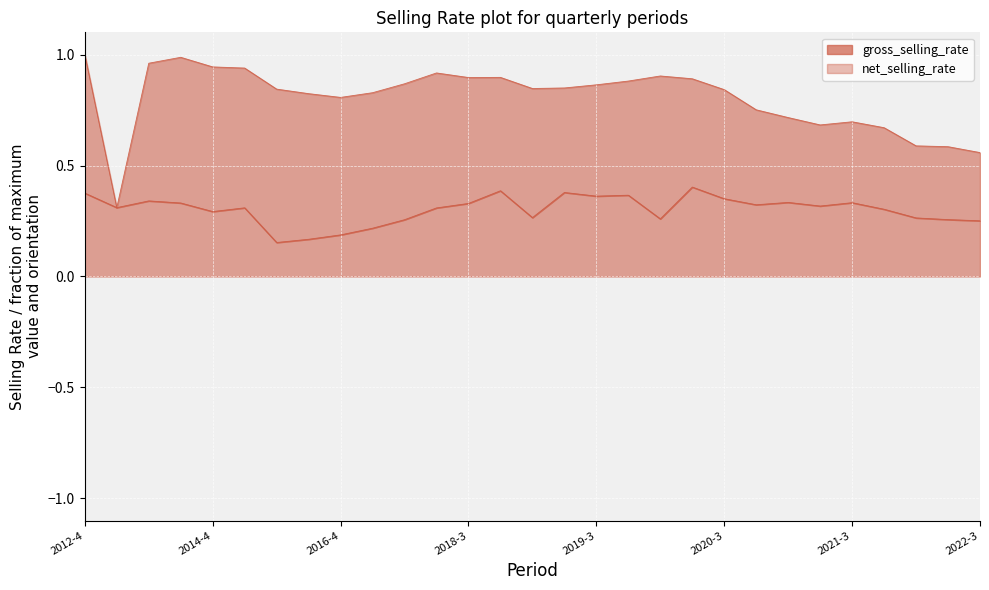

What position from the right is 2021-4?

4